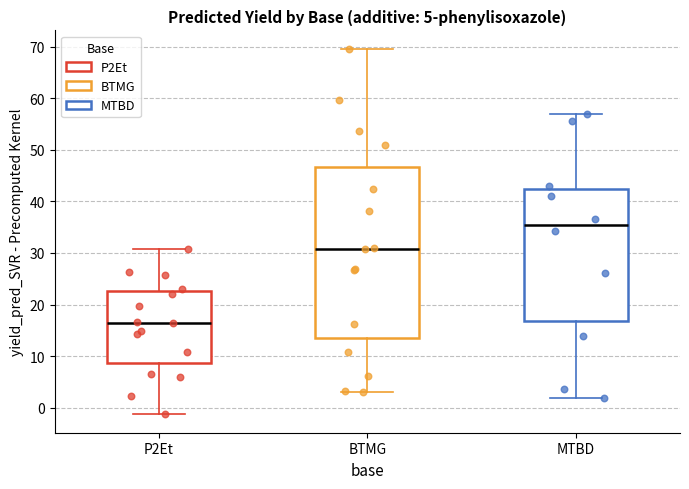

Which box has the lowest median line?

P2Et